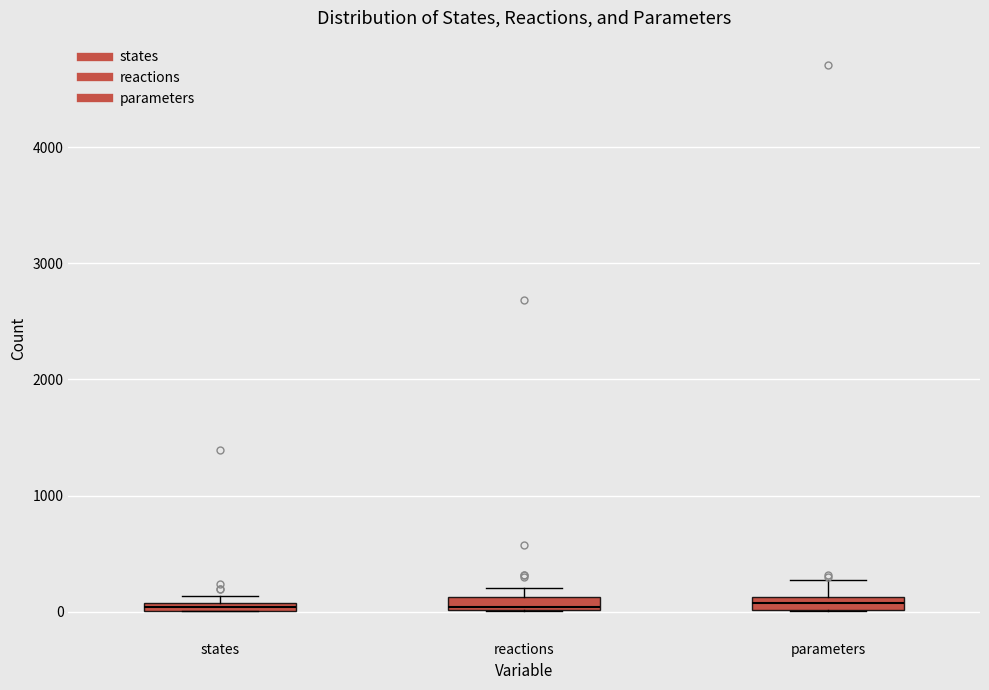

Where is the lower edge of the box for reactions on the y-axis? The values are not printed on the chart, so give them approximately, as read against the axis.

0